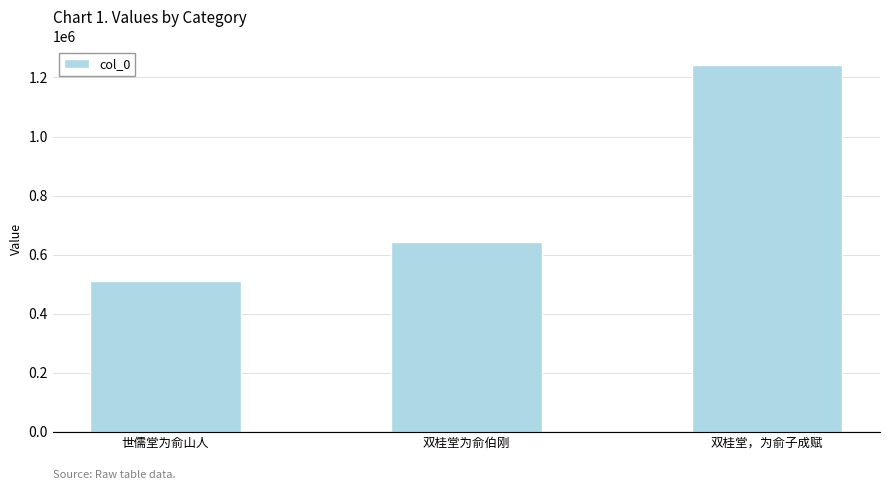

Reading left to right, extract all data points from this chart.

509053	641759	1242958